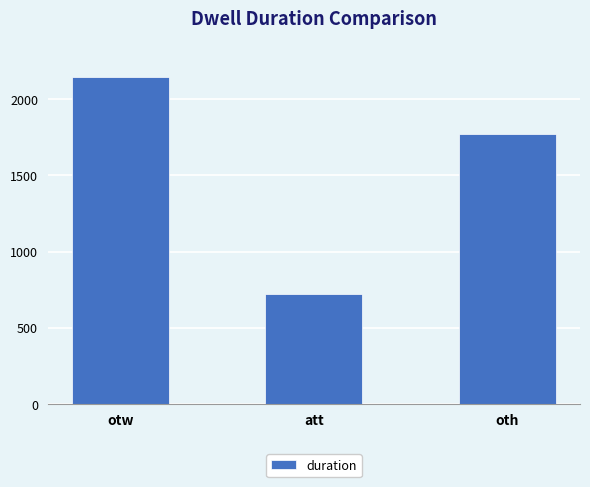

List the labels in order of value, smallest first.

att, oth, otw